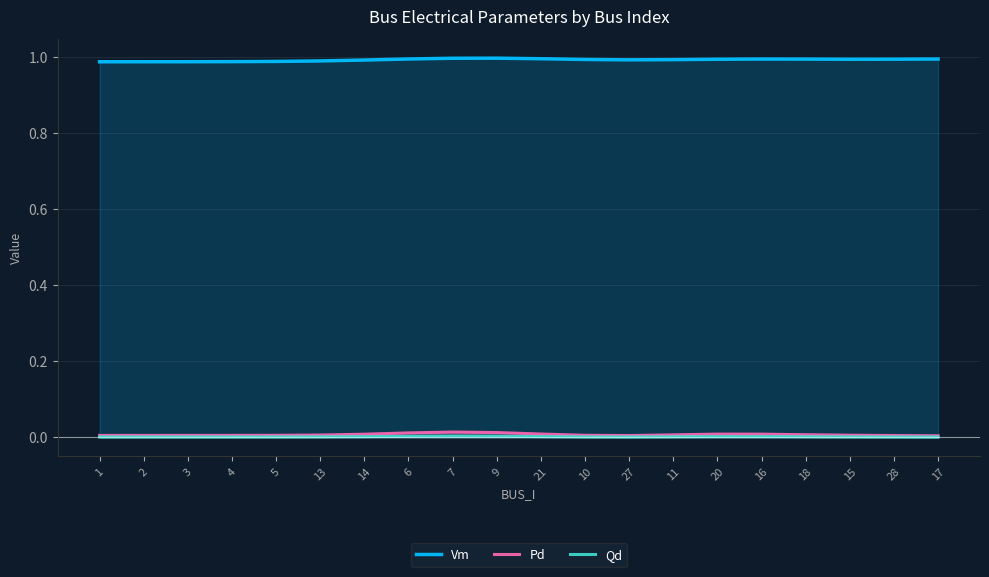

Reading right to left, list all the values displayed in this chart.

Vm: 17=1.0	28=1.0	15=1.0	18=1.0	16=1.0	20=1.0	11=1.0	27=1.0	10=1.0	21=1.0	9=1.0	7=1.0	6=1.0	14=1.0	13=1.0	5=1.0	4=1.0	3=1.0	2=1.0	1=1.0
Pd: 17=0.0	28=0.0	15=0.0	18=0.0	16=0.0	20=0.0	11=0.0	27=0.0	10=0.0	21=0.0	9=0.0	7=0.0	6=0.0	14=0.0	13=0.0	5=0.0	4=0.0	3=0.0	2=0.0	1=0.0
Qd: 17=0.0	28=0.0	15=0.0	18=0.0	16=0.0	20=0.0	11=0.0	27=0.0	10=0.0	21=0.0	9=0.0	7=0.0	6=0.0	14=0.0	13=0.0	5=0.0	4=0.0	3=0.0	2=0.0	1=0.0